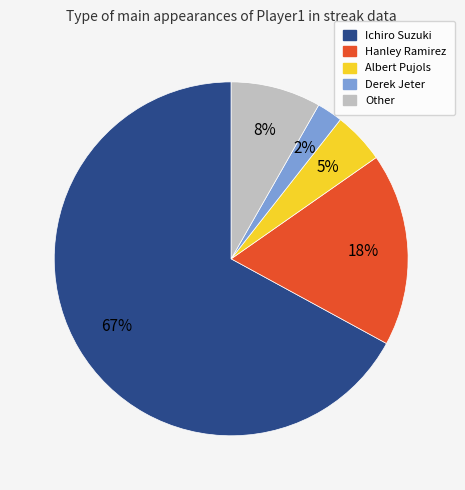

To the nearest percent, what percentage of the pie is Ichiro Suzuki?

67%